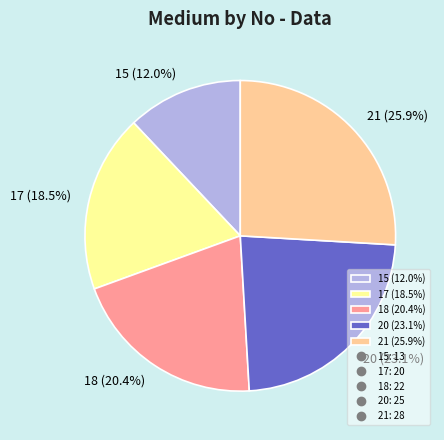

Combined, do 15 (12.0%) and 18 (20.4%) account for over 50%?

No